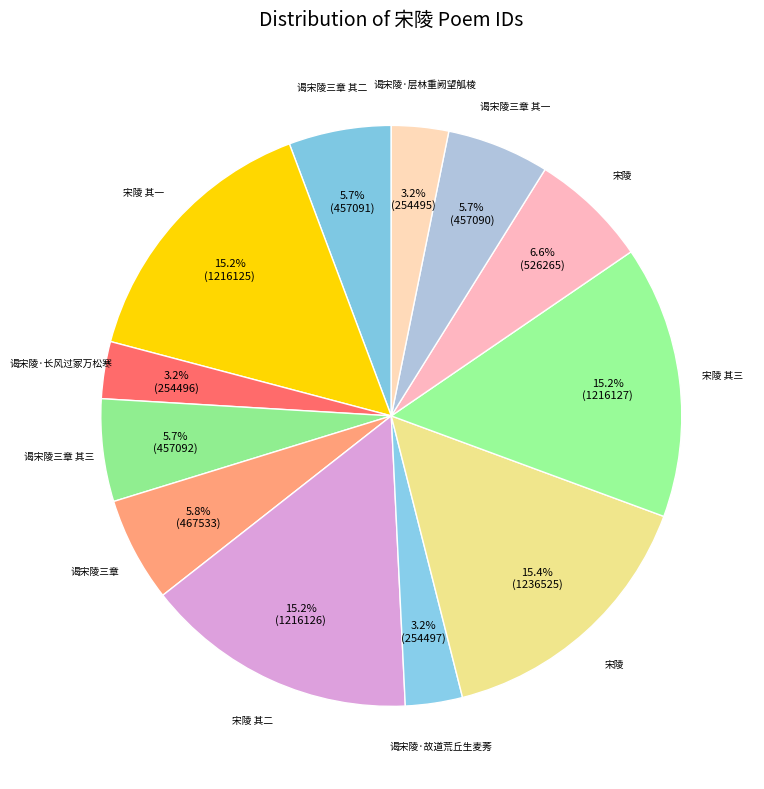

Which slice is the smallest?

谒宋陵·层林重阙望觚棱